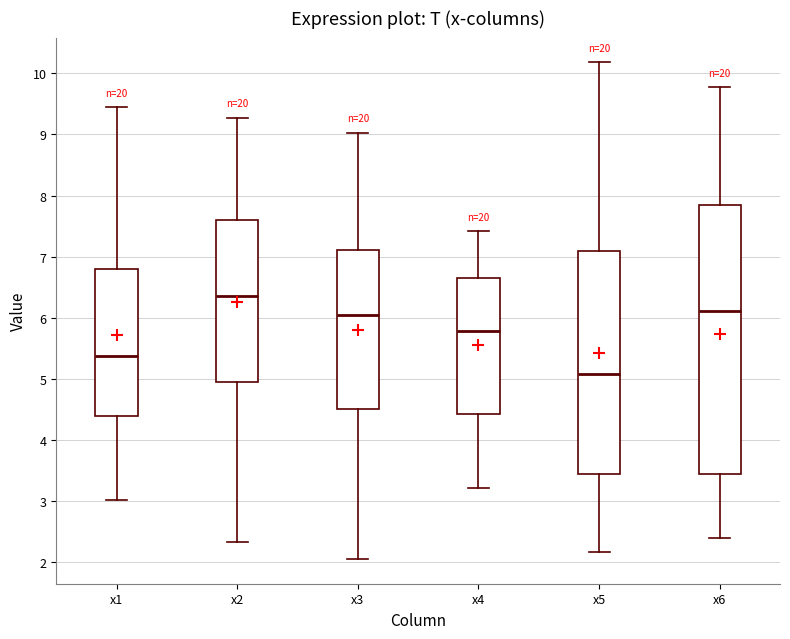

Reading left to right, transcribe this box plot: for each box, give where its median line is, the range the box spans, and where its two whiskers end, as read against the y-axis. The values are not printed on the chart, so give them approximately, as read against the axis.

x1: median 5.4, box 4.4 to 6.8, whiskers 3.0 to 9.4
x2: median 6.4, box 4.9 to 7.6, whiskers 2.3 to 9.3
x3: median 6.0, box 4.5 to 7.1, whiskers 2.1 to 9.0
x4: median 5.8, box 4.4 to 6.6, whiskers 3.2 to 7.4
x5: median 5.1, box 3.4 to 7.1, whiskers 2.2 to 10.2
x6: median 6.1, box 3.4 to 7.8, whiskers 2.4 to 9.8